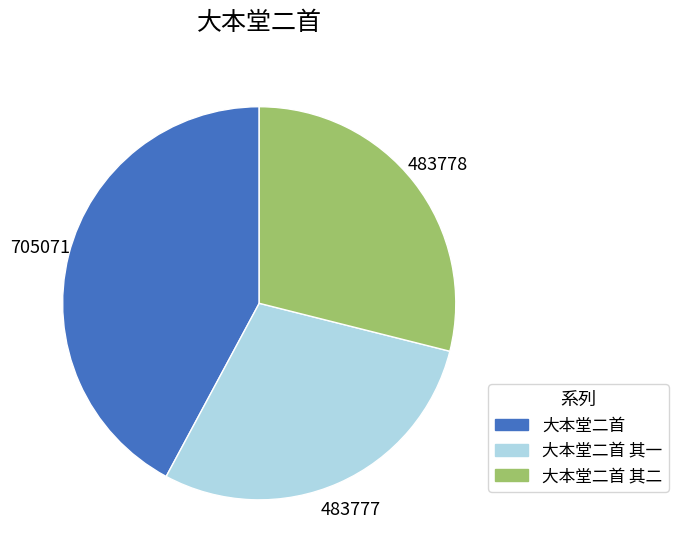

Is there a majority slice in this chart?

No